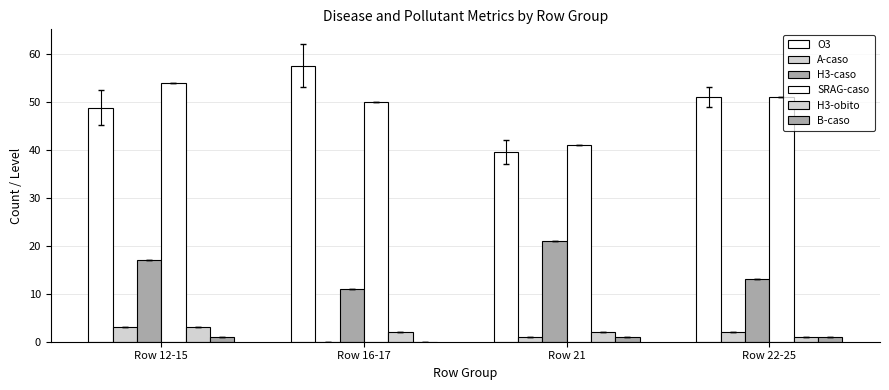

Does the chart contain stacked bars?

No